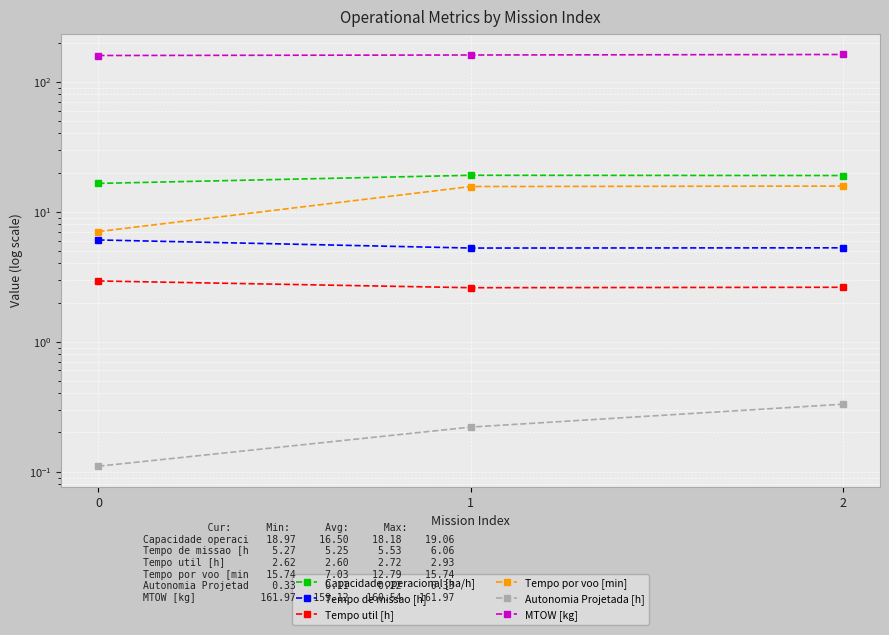

What is the total value across all series at 0?

191.8